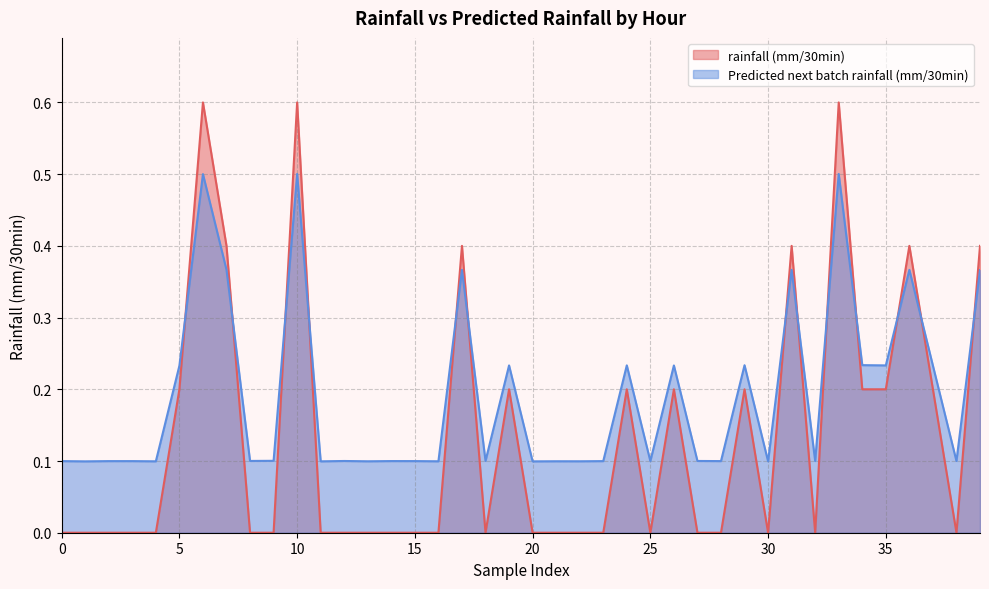

Which series has the largest range (max minus min)?

rainfall (mm/30min)